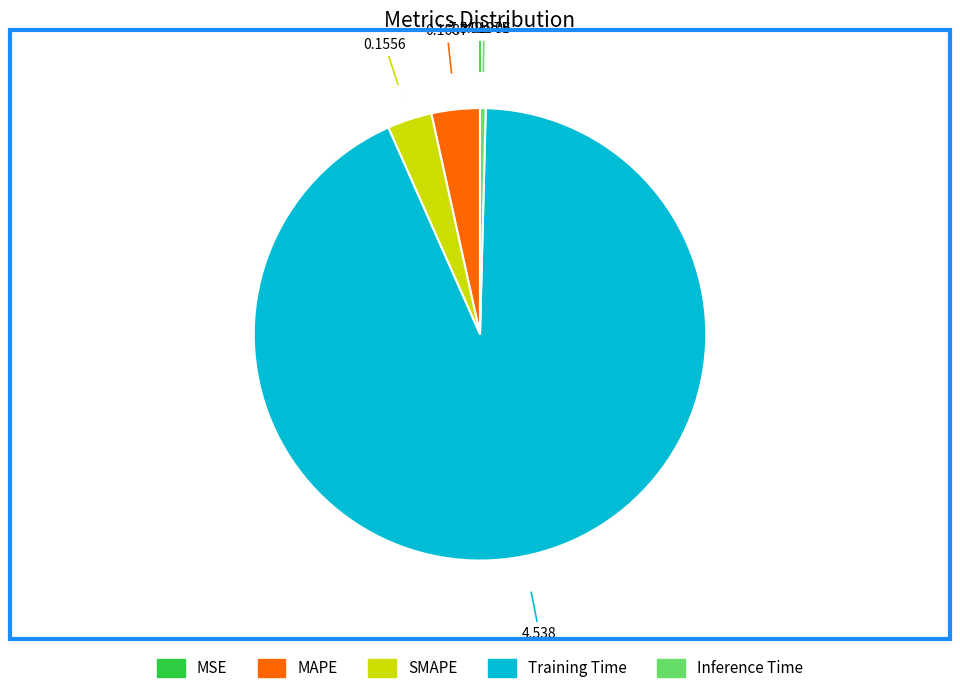

Does any single category account for the majority?

Yes